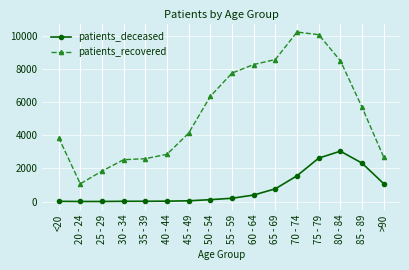

At which label does patients_deceased reach its peak?

80 - 84